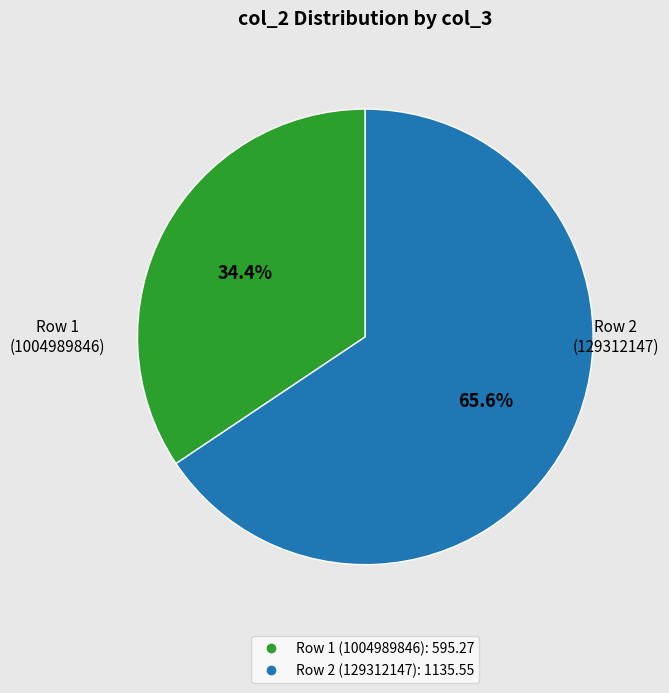

Is there a majority slice in this chart?

Yes